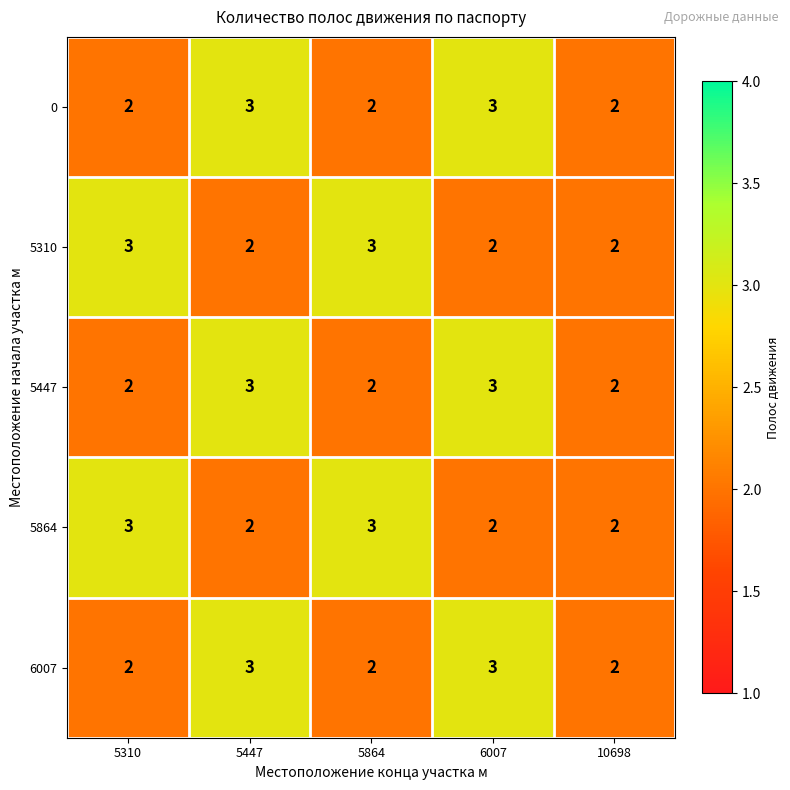

What is the highest value of the 5864 series?

3